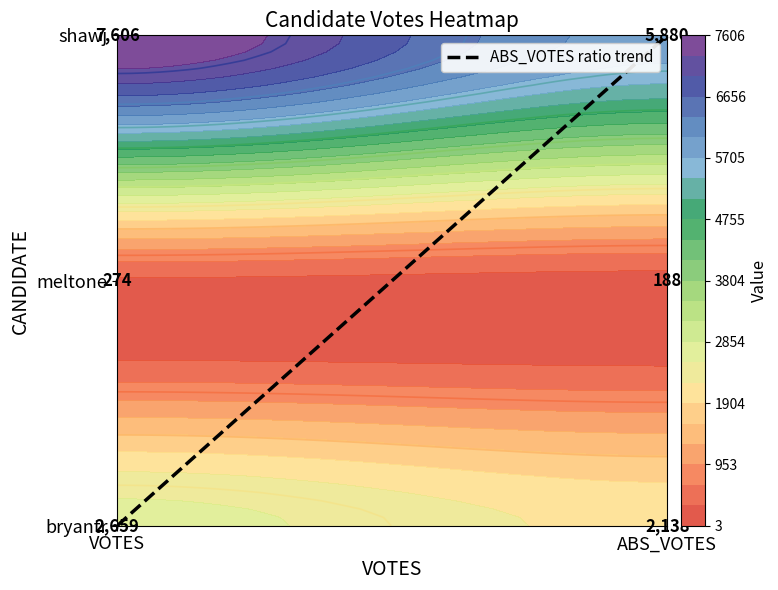

The value at ABS_VOTES is 4. True or false?

False